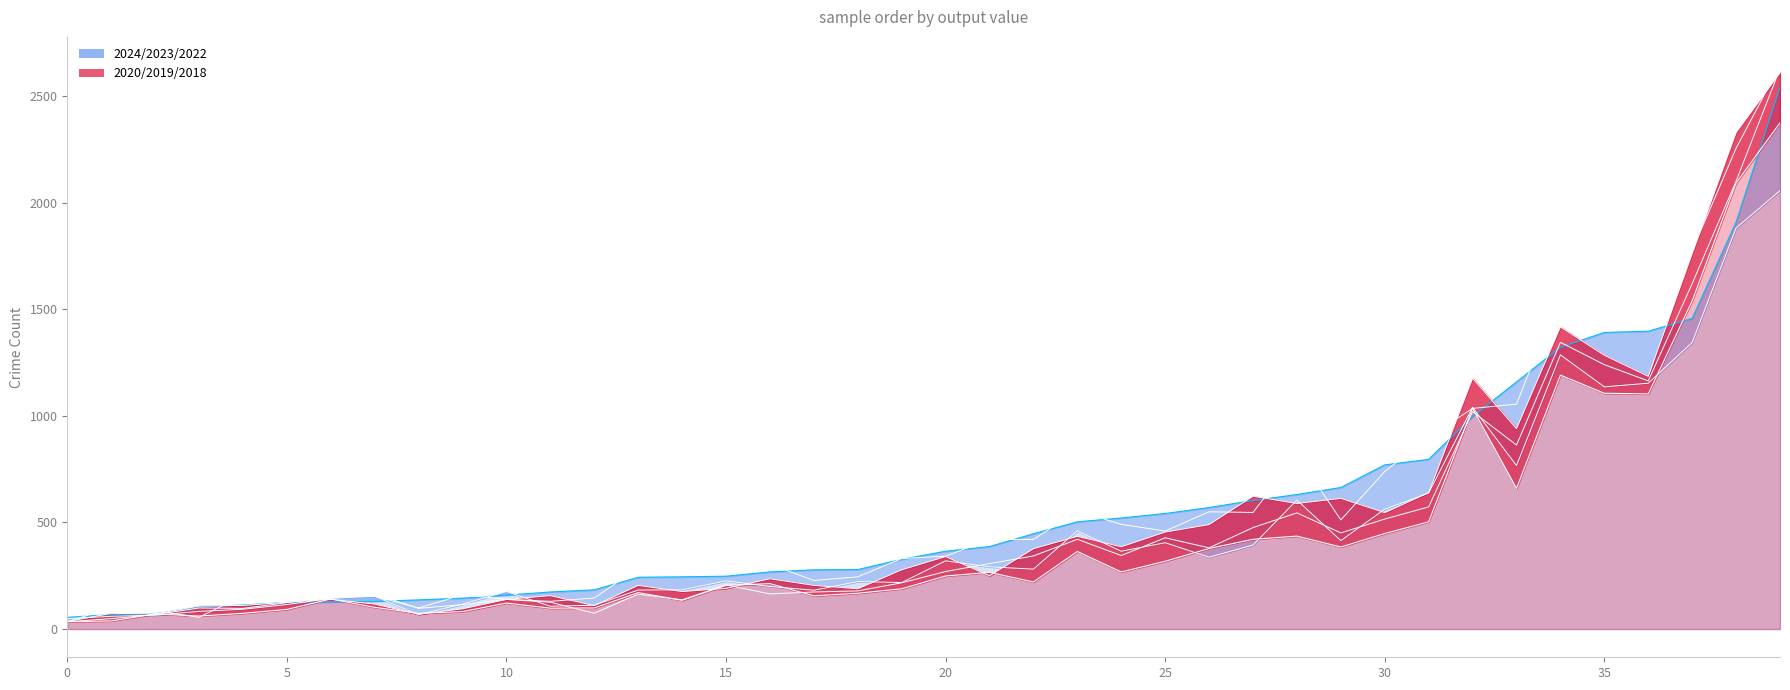

Reading right to left, what are all the values shown in this chart?

2024_line: 2542	1909	1457	1397	1391	1322	1159	997	796	770	664	631	603	570	542	521	503	447	387	365	327	279	278	268	248	245	243	184	174	159	145	137	130	127	125	113	103	72	68	55
2023_line: 2645	2255	1774	1517	1470	1577	1055	1035	900	739	512	817	547	550	460	491	555	420	420	342	331	245	228	304	293	254	286	146	130	140	161	99	154	159	153	158	55	86	101	34
2022_line: 2056	1881	1344	1153	1136	1286	767	1040	638	562	415	605	394	337	405	365	461	281	292	320	218	223	182	200	226	184	183	112	107	176	117	68	154	144	115	93	83	65	60	49
2020_line: 2374	2092	1539	1103	1106	1191	660	1036	503	448	385	436	421	378	318	268	364	221	266	249	189	168	156	213	205	135	171	99	98	122	82	74	102	141	92	74	61	71	38	35
2019_line: 2628	2101	1620	1164	1240	1345	863	1020	573	516	451	545	476	381	428	345	421	343	307	270	217	179	174	165	207	137	164	74	126	139	115	97	165	154	124	97	99	68	49	34
2018_line: 2609	2328	1760	1185	1284	1417	940	1176	640	546	613	589	623	490	455	386	435	377	250	340	278	189	205	236	191	176	205	110	157	139	95	70	117	140	126	111	108	71	74	35